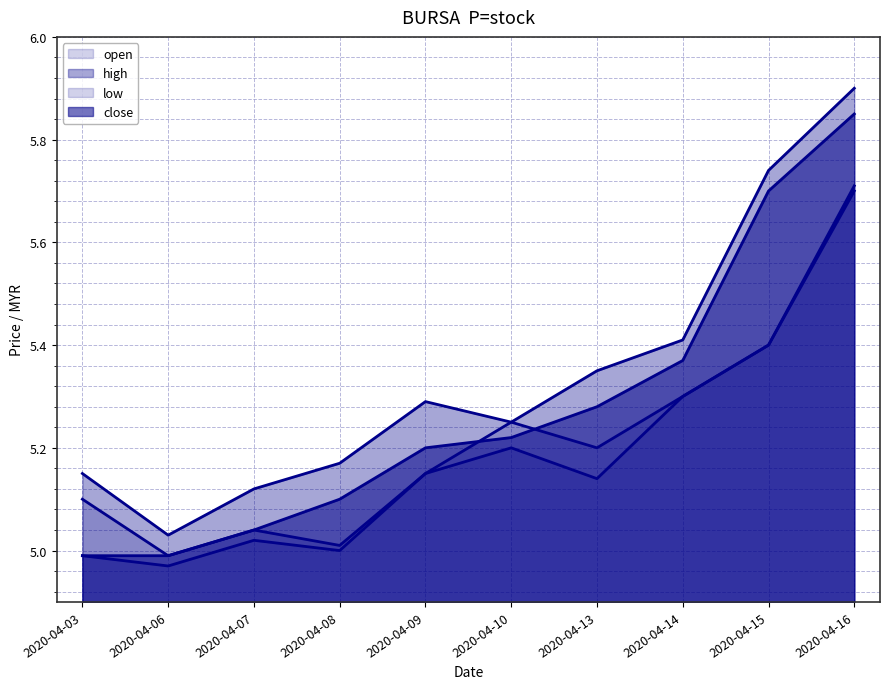

What is the difference between the maximum and minimum values in the low series?

0.7